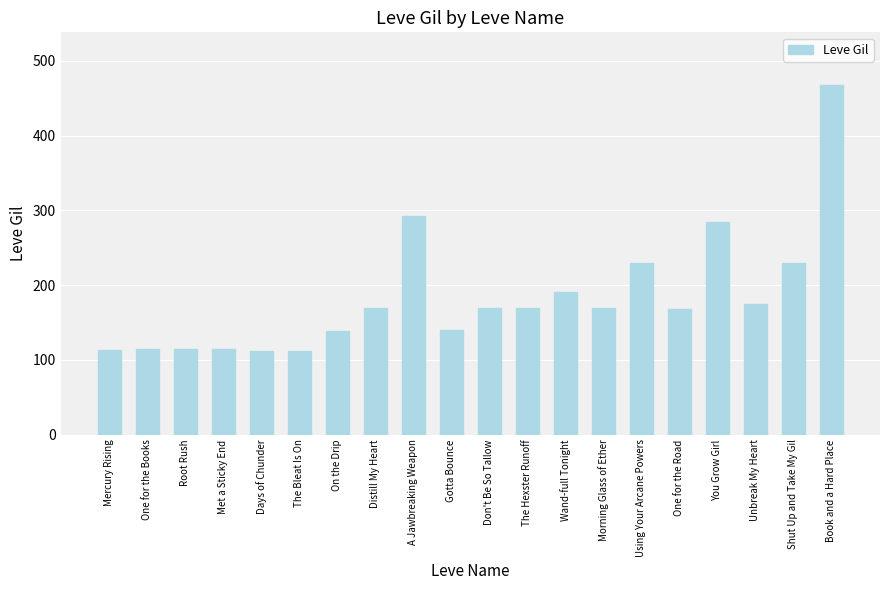

What is the change in value from On the Drip to Morning Glass of Ether?

+30